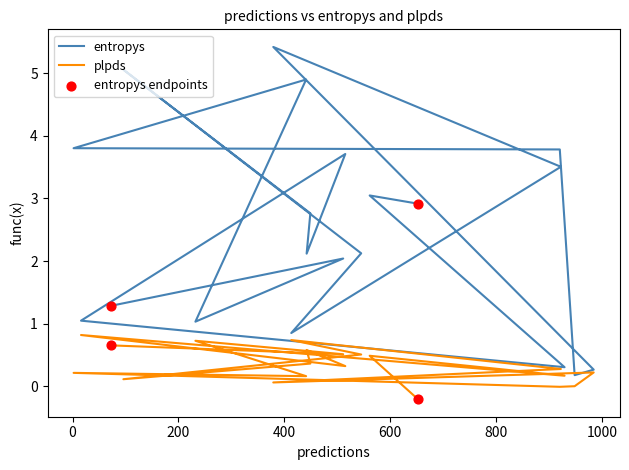

At how many categories does at least one series exceed 4?

3